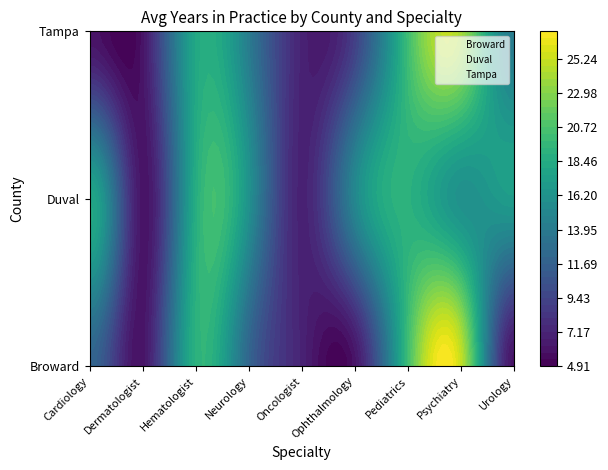

Is the value of Duval at Dermatologist greater than the value of Broward at Ophthalmology?

Yes